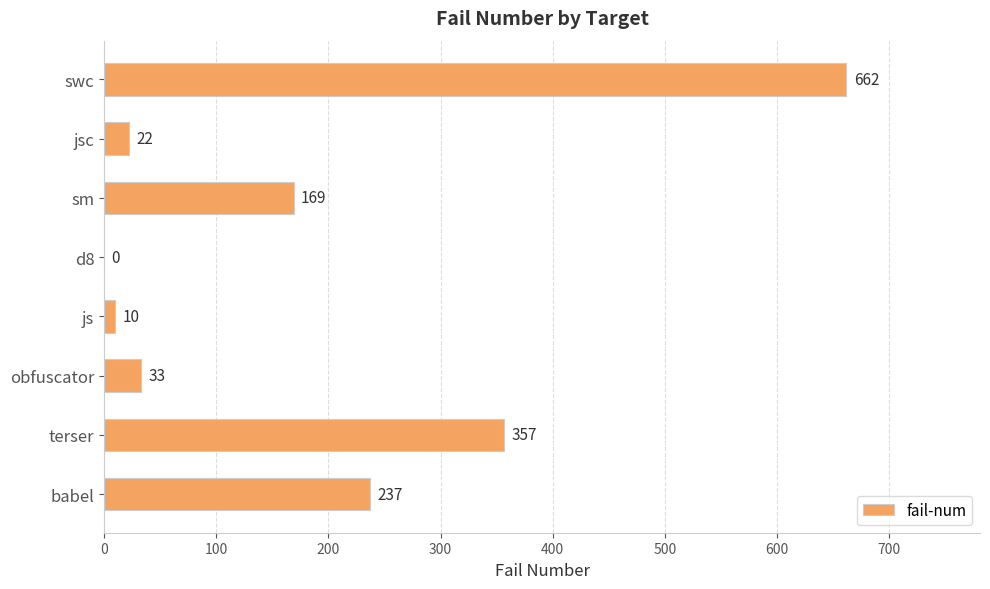

How many series are shown in this chart?

1